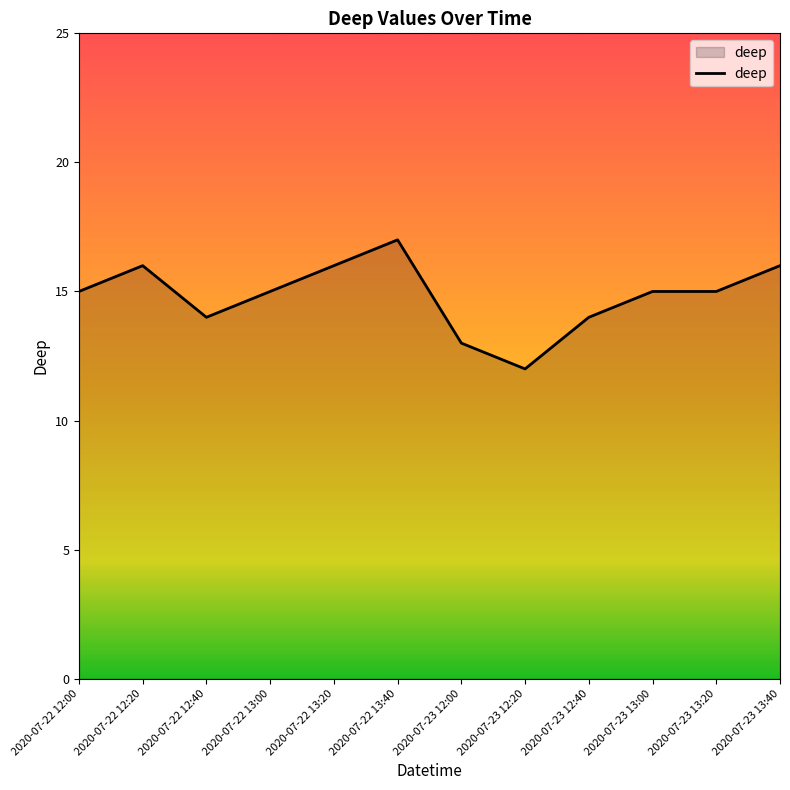

The chart shows a value of 16 at 2020-07-22 12:20. True or false?

True